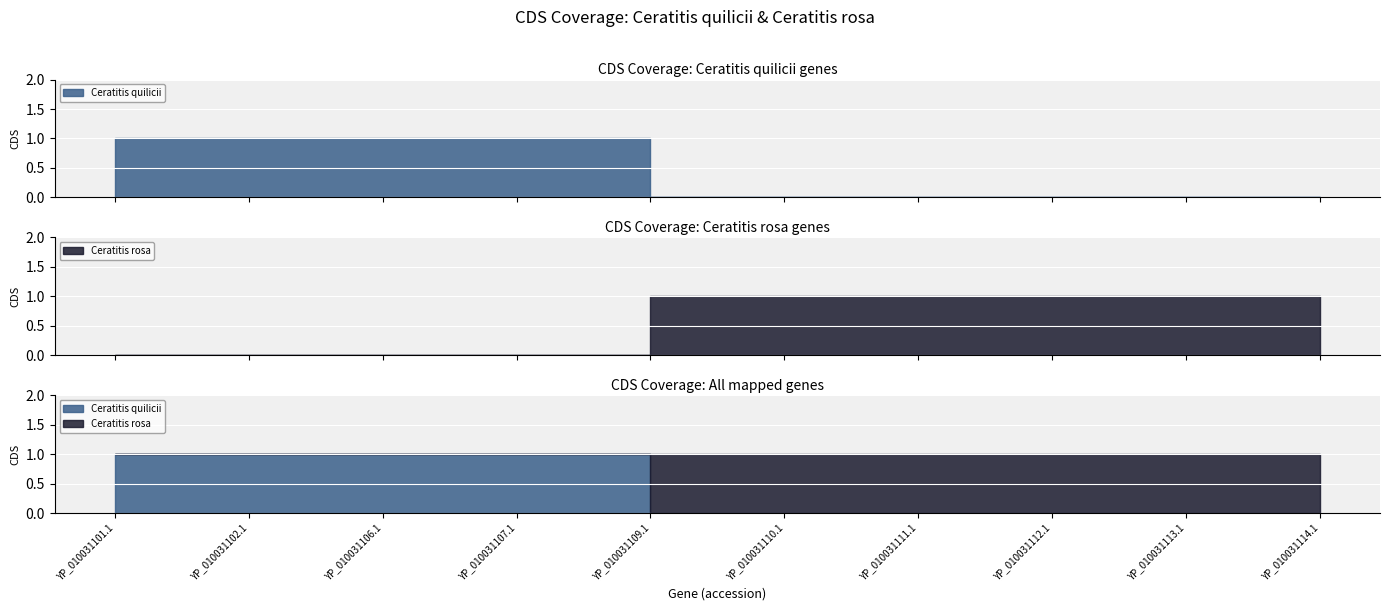

True or false: Ceratitis quilicii has more than 1 points higher than both neighbors.

False